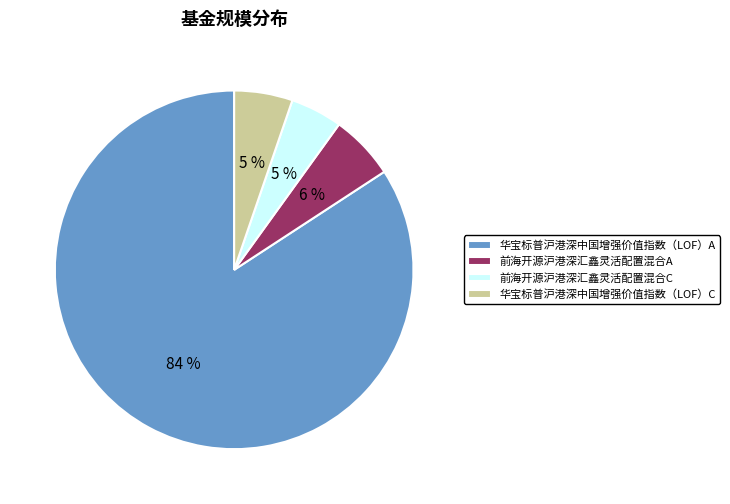

Do 前海开源沪港深汇鑫灵活配置混合A and 华宝标普沪港深中国增强价值指数（LOF）C together represent more than half of the pie?

No